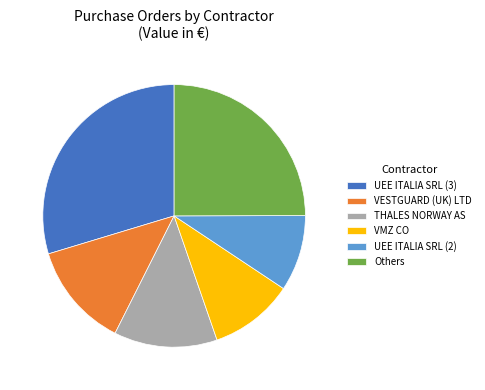

Between UEE ITALIA SRL (2) and UEE ITALIA SRL (3), which is larger?

UEE ITALIA SRL (3)